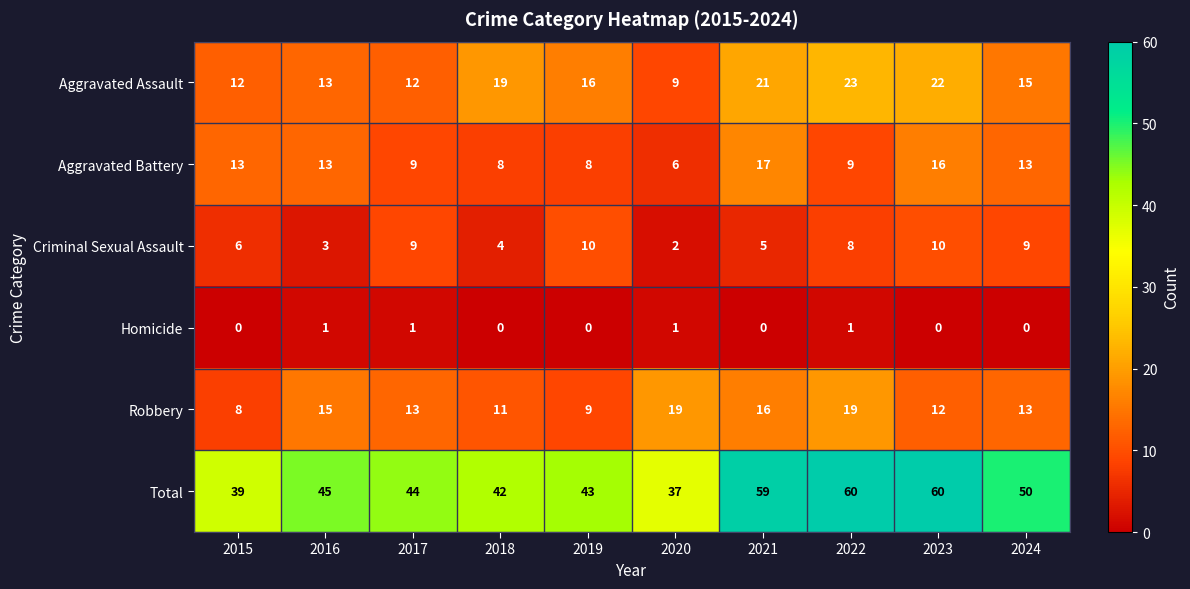

True or false: Robbery has a value of 11 at 2018.

True